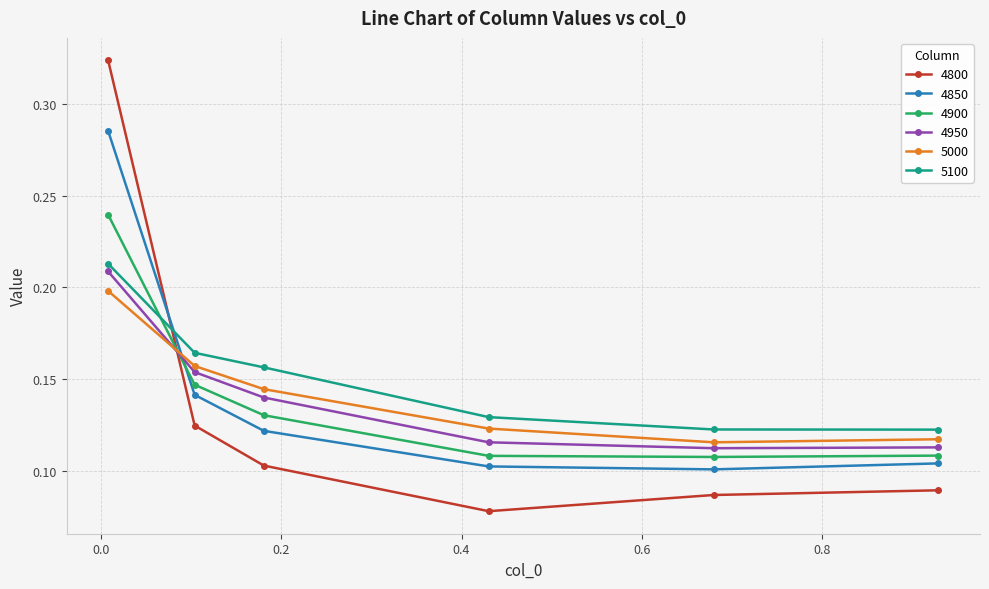

How many times do 4800 and 5000 cross each other?

1